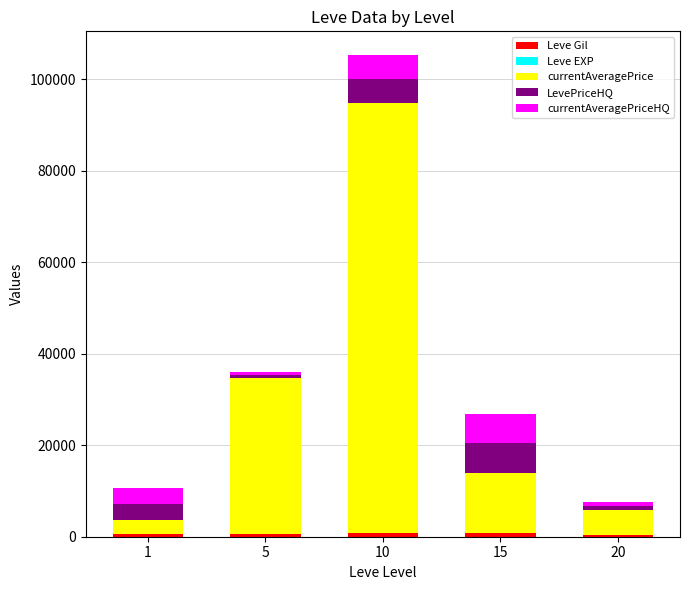

At which category is the sum across all series the highest?

10